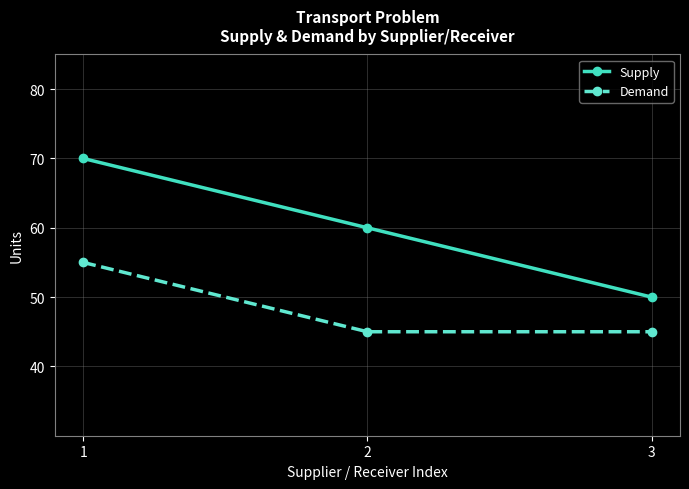

Is it true that Demand equals 79 at 2?

False